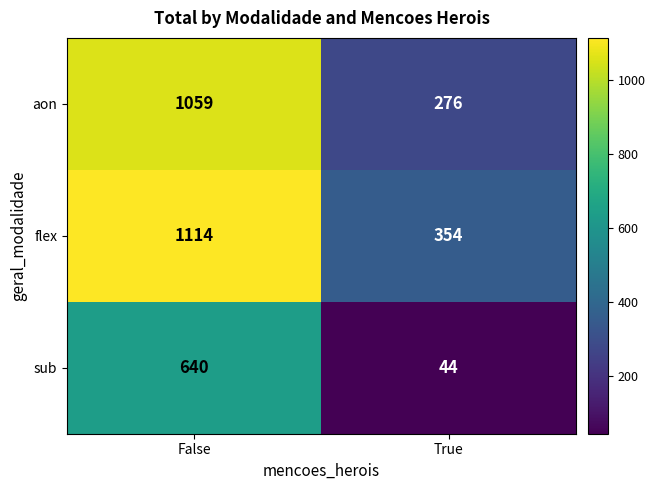

What is the lowest value of the sub series?

44